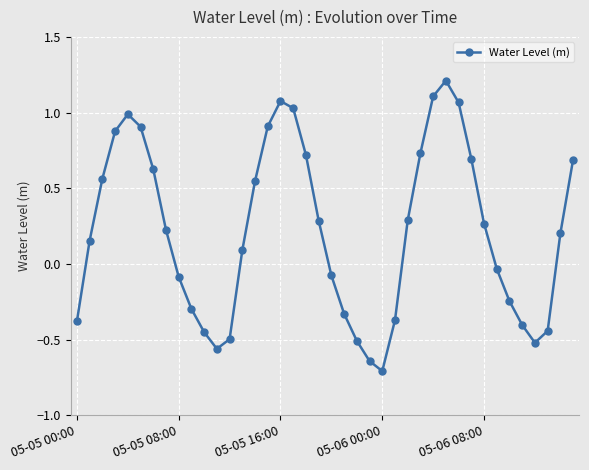

How many points are lower than both their immediate neighbors (excluding endpoints)?

3